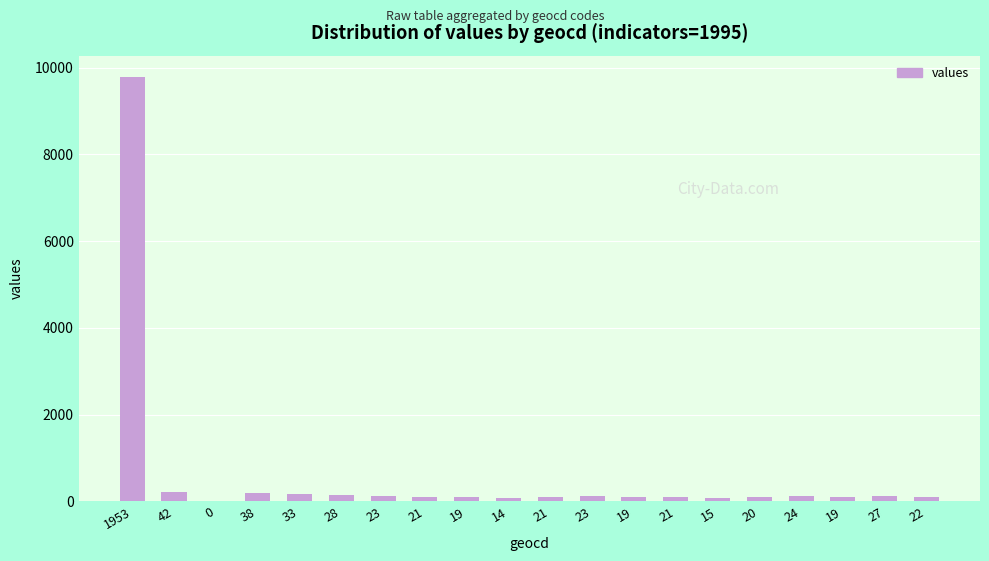

What is the value of the 4th bar from the left?

190